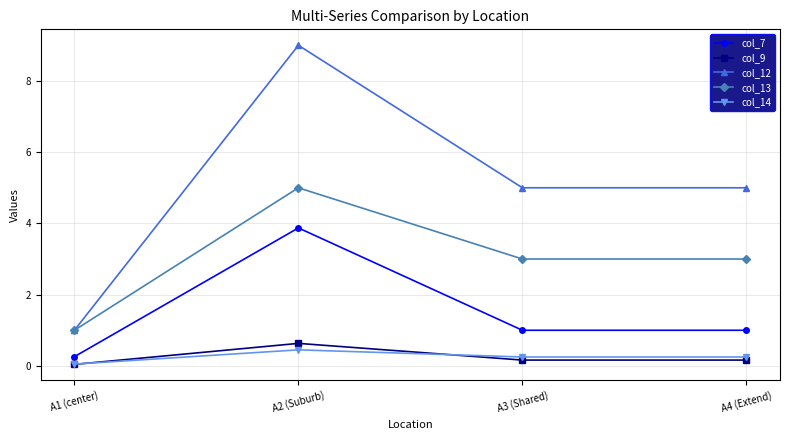

What is the maximum value for col_12?

9.0